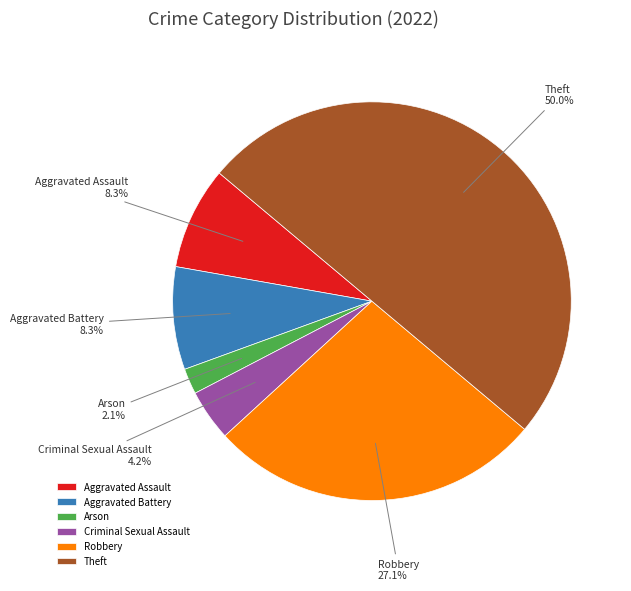

What is the largest slice in the pie chart?

Theft